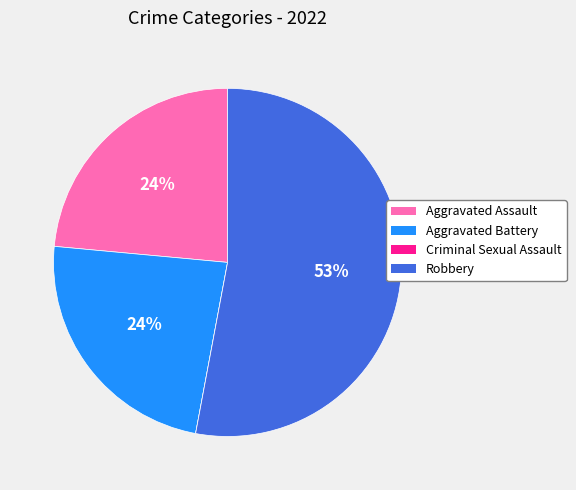

Which slice is the largest?

Robbery